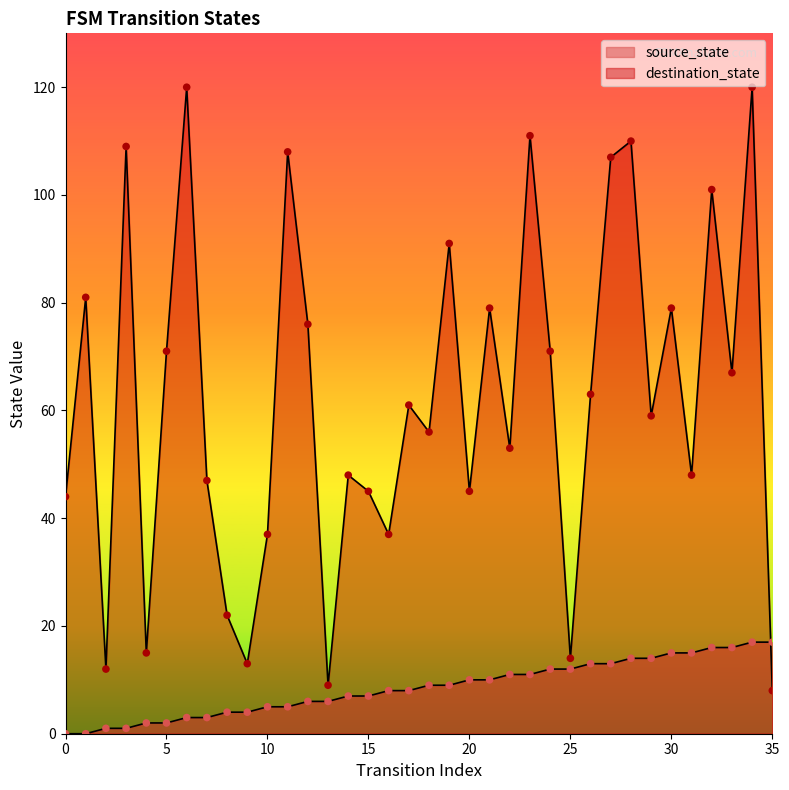

Which series has the widest spread of Y values?

destination_state